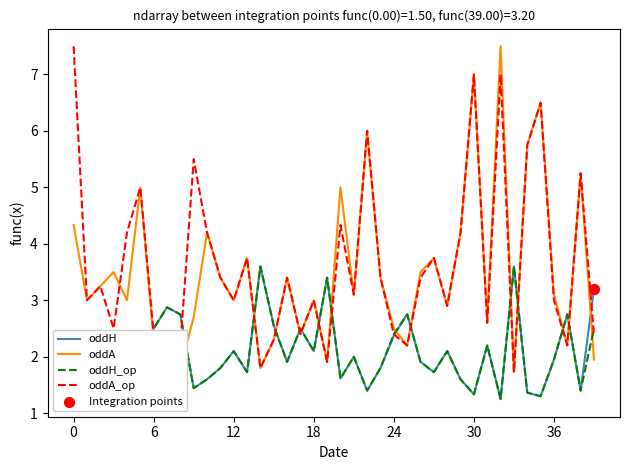

True or false: oddA and oddH_op intersect in this chart.

True